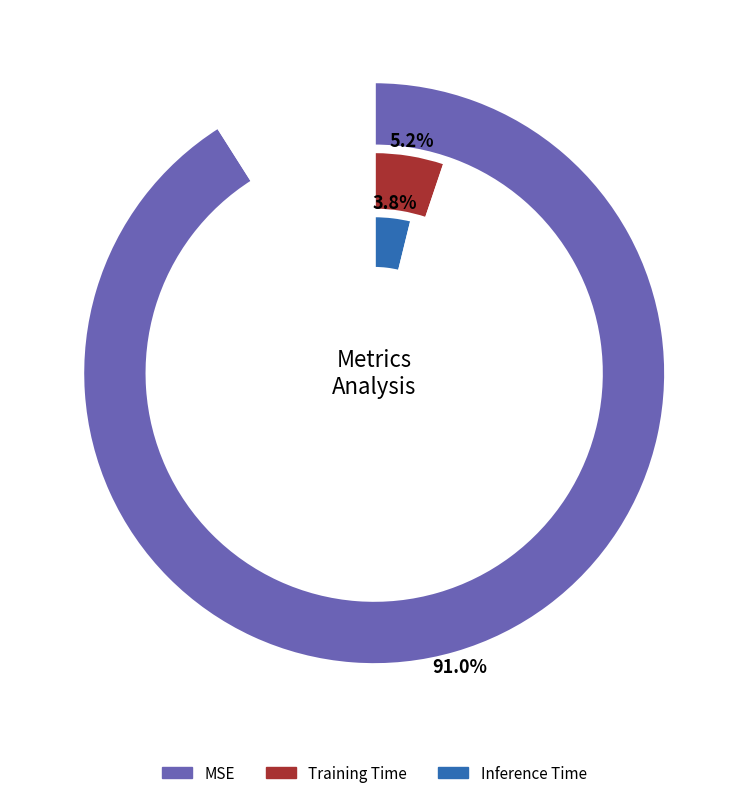

The Inference Time slice represents 4% of the pie. True or false?

True